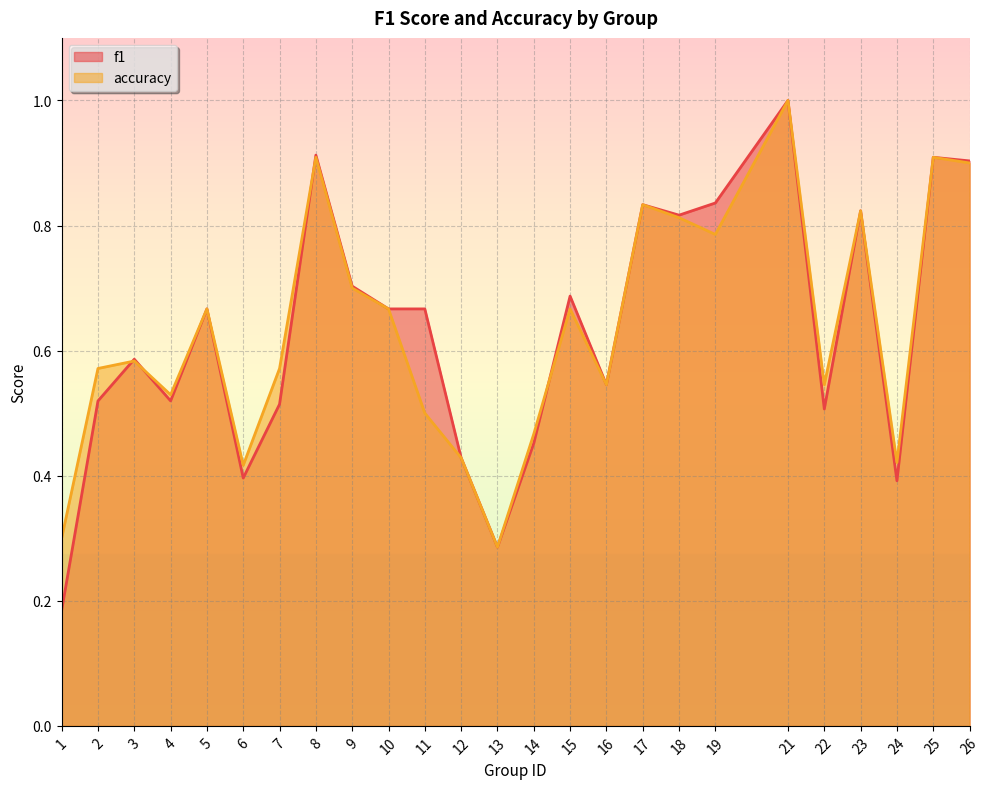

Reading left to right, what are all the values shown in this chart?

f1: 0.2	0.5	0.6	0.5	0.7	0.4	0.5	0.9	0.7	0.7	0.7	0.4	0.3	0.5	0.7	0.5	0.8	0.8	0.8	1.0	0.5	0.8	0.4	0.9	0.9
accuracy: 0.3	0.6	0.6	0.5	0.7	0.4	0.6	0.9	0.7	0.7	0.5	0.4	0.3	0.5	0.7	0.5	0.8	0.8	0.8	1.0	0.5	0.8	0.4	0.9	0.9